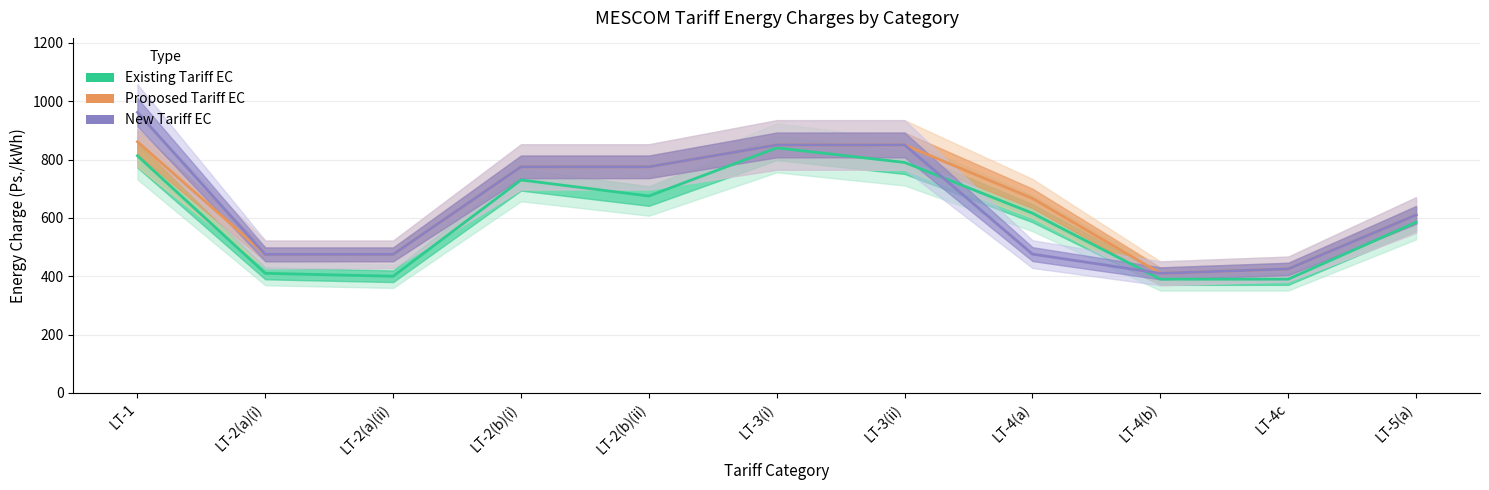

What is the label of the 3rd point from the left?

LT-2(a)(ii)